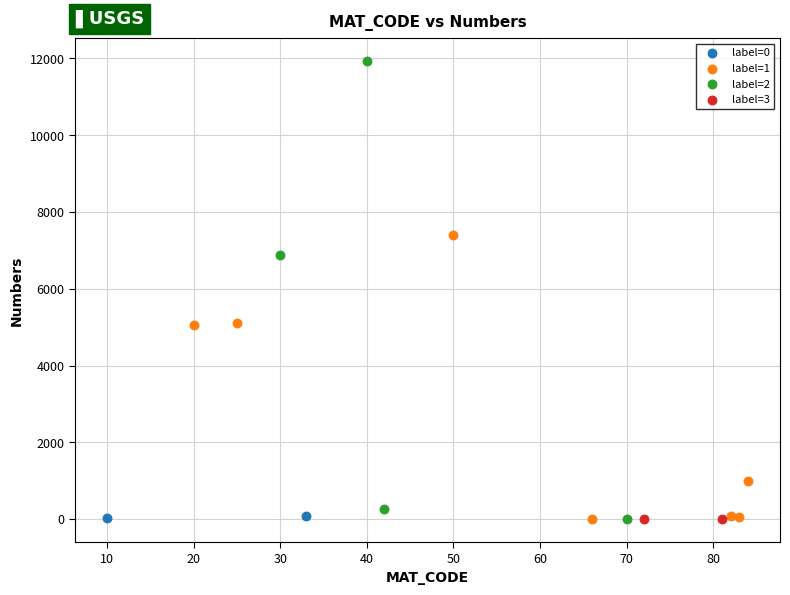

What are all the series names shown in the legend?

label=0, label=1, label=2, label=3